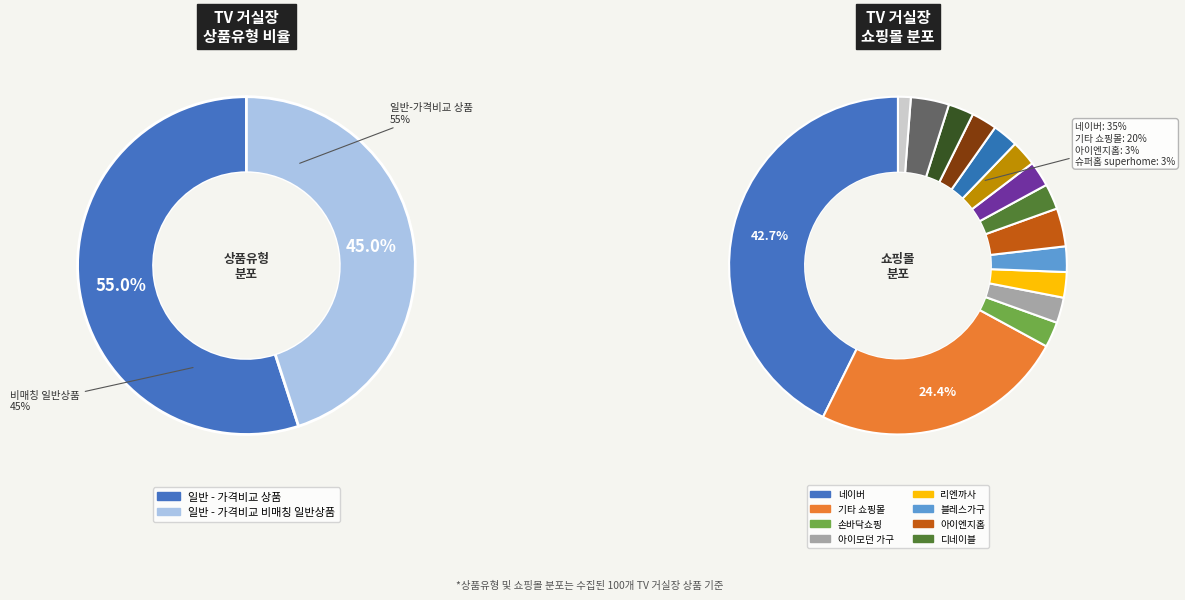

The 일반 - 가격비교 비매칭 일반상품 slice represents 32% of the pie. True or false?

False